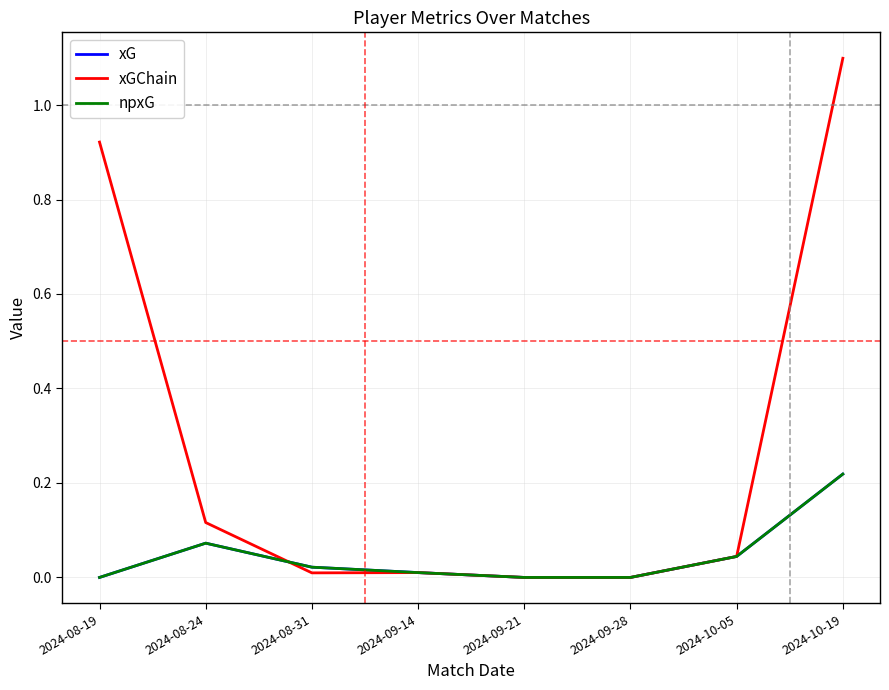

What is the label of the 1st point from the left?

2024-08-19